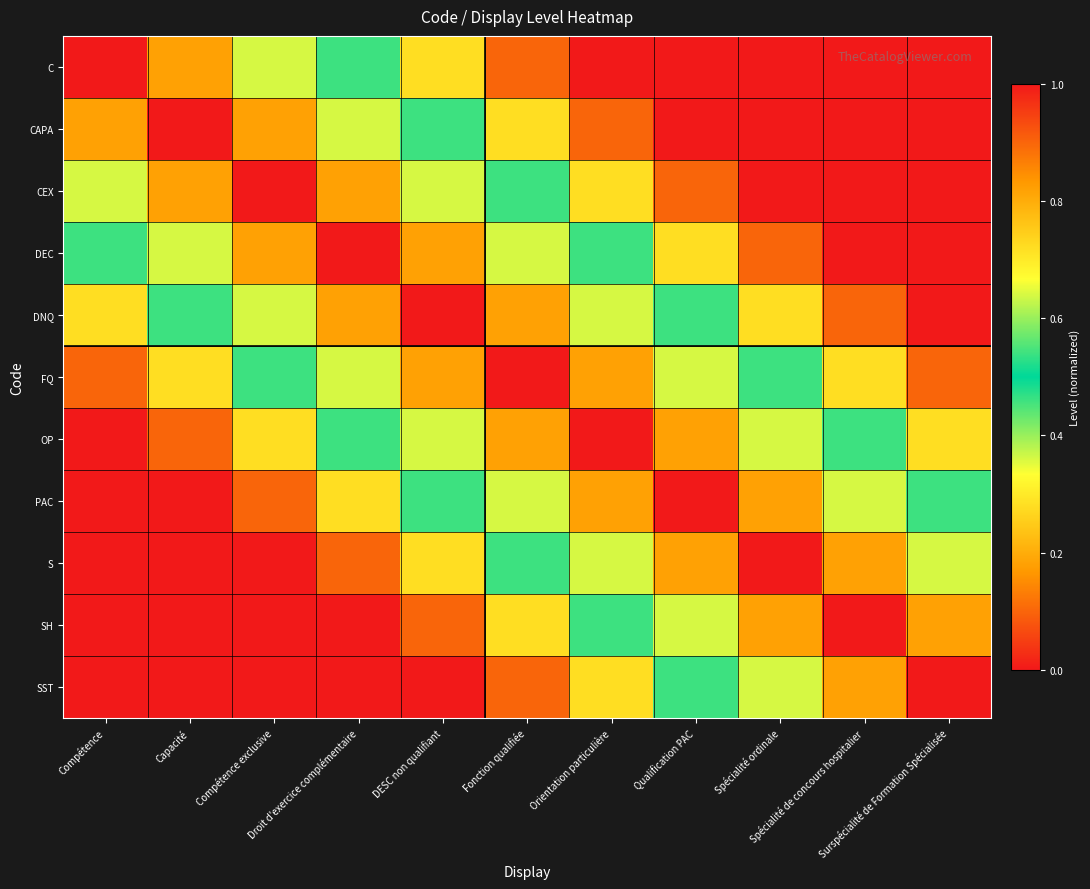

Reading left to right, extract all data points from this chart.

C: Compétence=1.0	Capacité=0.8	Compétence exclusive=0.6	Droit d'exercice complémentaire=0.5	DESC non qualifiant=0.3	Fonction qualifiée=0.1	Orientation particulière=0.0	Qualification PAC=0.0	Spécialité ordinale=0.0	Spécialité de concours hospitalier=0.0	Surspécialité de Formation Spécialisée=0.0
CAPA: Compétence=0.8	Capacité=1.0	Compétence exclusive=0.8	Droit d'exercice complémentaire=0.6	DESC non qualifiant=0.5	Fonction qualifiée=0.3	Orientation particulière=0.1	Qualification PAC=0.0	Spécialité ordinale=0.0	Spécialité de concours hospitalier=0.0	Surspécialité de Formation Spécialisée=0.0
CEX: Compétence=0.6	Capacité=0.8	Compétence exclusive=1.0	Droit d'exercice complémentaire=0.8	DESC non qualifiant=0.6	Fonction qualifiée=0.5	Orientation particulière=0.3	Qualification PAC=0.1	Spécialité ordinale=0.0	Spécialité de concours hospitalier=0.0	Surspécialité de Formation Spécialisée=0.0
DEC: Compétence=0.5	Capacité=0.6	Compétence exclusive=0.8	Droit d'exercice complémentaire=1.0	DESC non qualifiant=0.8	Fonction qualifiée=0.6	Orientation particulière=0.5	Qualification PAC=0.3	Spécialité ordinale=0.1	Spécialité de concours hospitalier=0.0	Surspécialité de Formation Spécialisée=0.0
DNQ: Compétence=0.3	Capacité=0.5	Compétence exclusive=0.6	Droit d'exercice complémentaire=0.8	DESC non qualifiant=1.0	Fonction qualifiée=0.8	Orientation particulière=0.6	Qualification PAC=0.5	Spécialité ordinale=0.3	Spécialité de concours hospitalier=0.1	Surspécialité de Formation Spécialisée=0.0
FQ: Compétence=0.1	Capacité=0.3	Compétence exclusive=0.5	Droit d'exercice complémentaire=0.6	DESC non qualifiant=0.8	Fonction qualifiée=1.0	Orientation particulière=0.8	Qualification PAC=0.6	Spécialité ordinale=0.5	Spécialité de concours hospitalier=0.3	Surspécialité de Formation Spécialisée=0.1
OP: Compétence=0.0	Capacité=0.1	Compétence exclusive=0.3	Droit d'exercice complémentaire=0.5	DESC non qualifiant=0.6	Fonction qualifiée=0.8	Orientation particulière=1.0	Qualification PAC=0.8	Spécialité ordinale=0.6	Spécialité de concours hospitalier=0.5	Surspécialité de Formation Spécialisée=0.3
PAC: Compétence=0.0	Capacité=0.0	Compétence exclusive=0.1	Droit d'exercice complémentaire=0.3	DESC non qualifiant=0.5	Fonction qualifiée=0.6	Orientation particulière=0.8	Qualification PAC=1.0	Spécialité ordinale=0.8	Spécialité de concours hospitalier=0.6	Surspécialité de Formation Spécialisée=0.5
S: Compétence=0.0	Capacité=0.0	Compétence exclusive=0.0	Droit d'exercice complémentaire=0.1	DESC non qualifiant=0.3	Fonction qualifiée=0.5	Orientation particulière=0.6	Qualification PAC=0.8	Spécialité ordinale=1.0	Spécialité de concours hospitalier=0.8	Surspécialité de Formation Spécialisée=0.6
SH: Compétence=0.0	Capacité=0.0	Compétence exclusive=0.0	Droit d'exercice complémentaire=0.0	DESC non qualifiant=0.1	Fonction qualifiée=0.3	Orientation particulière=0.5	Qualification PAC=0.6	Spécialité ordinale=0.8	Spécialité de concours hospitalier=1.0	Surspécialité de Formation Spécialisée=0.8
SST: Compétence=0.0	Capacité=0.0	Compétence exclusive=0.0	Droit d'exercice complémentaire=0.0	DESC non qualifiant=0.0	Fonction qualifiée=0.1	Orientation particulière=0.3	Qualification PAC=0.5	Spécialité ordinale=0.6	Spécialité de concours hospitalier=0.8	Surspécialité de Formation Spécialisée=1.0